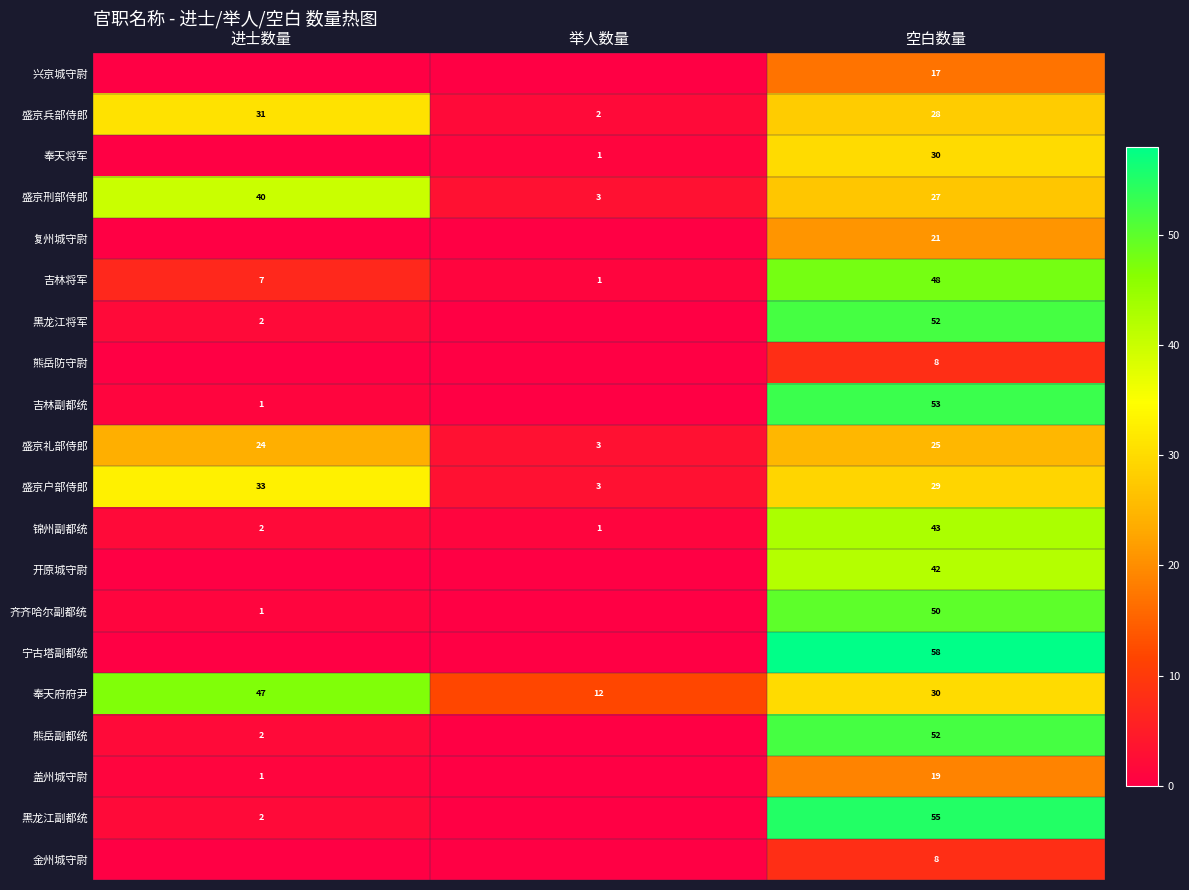

What is the greatest value displayed?

58